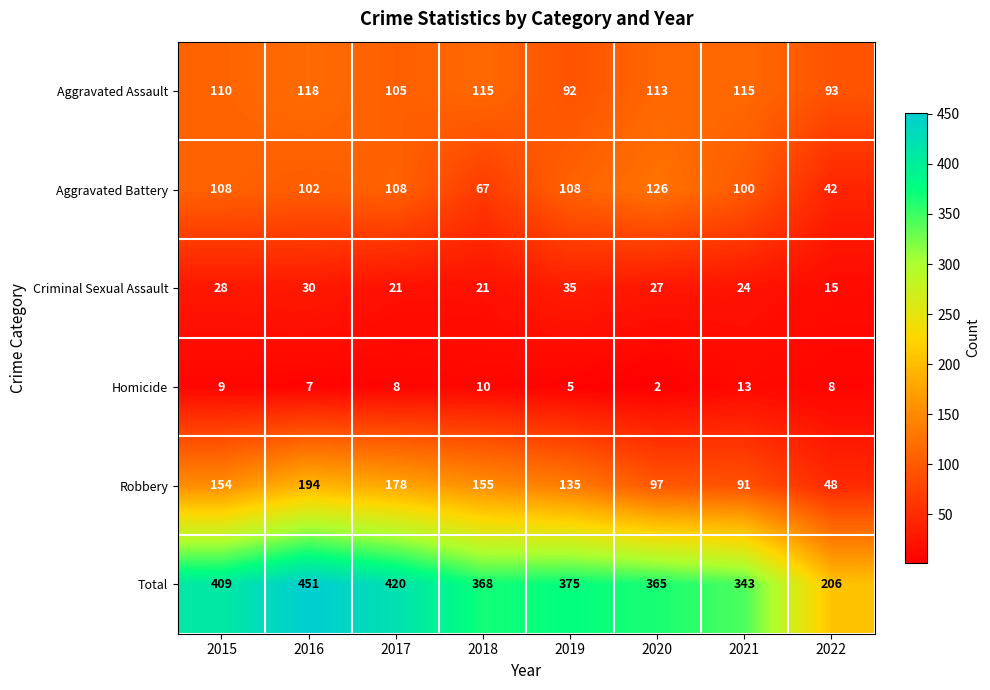

At which label does Criminal Sexual Assault first exceed 27?

2015